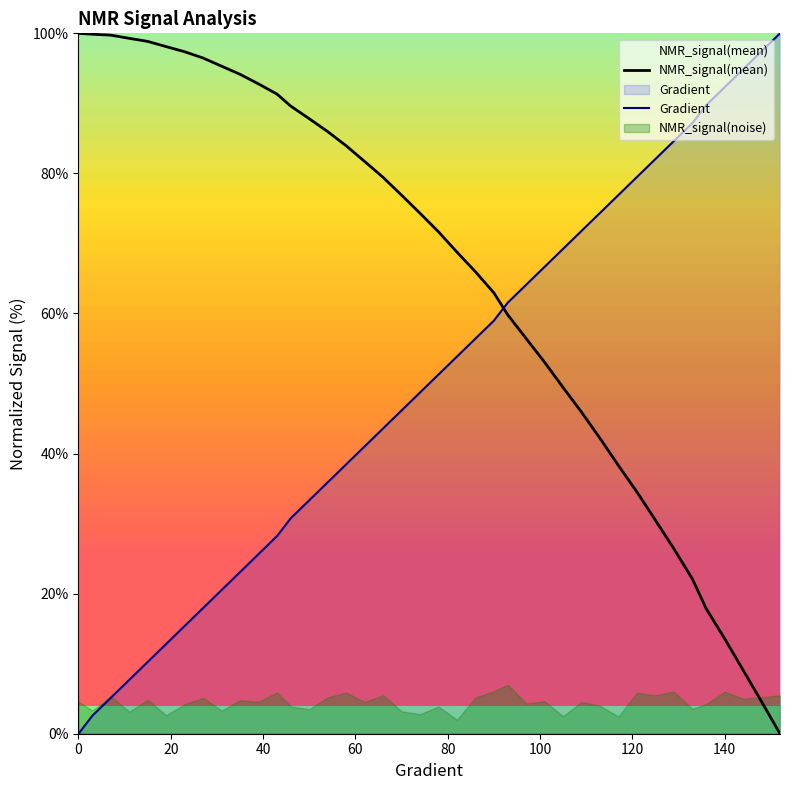

What is the maximum value for NMR_signal(mean)?

100.0